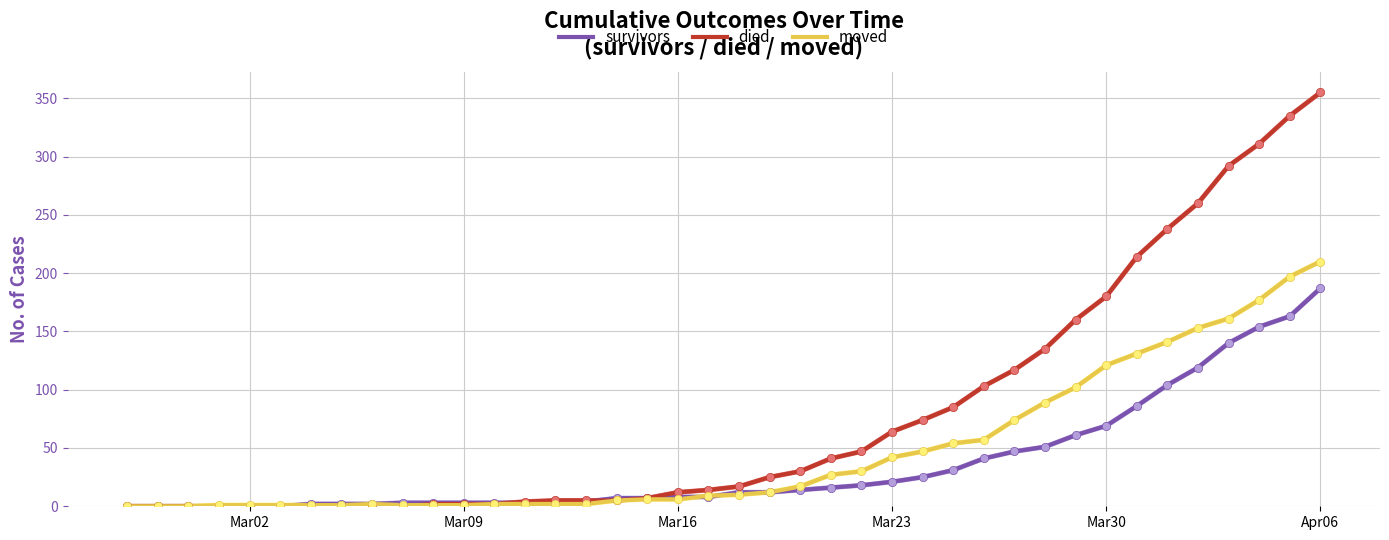

Which series has the largest total across all categories?

died